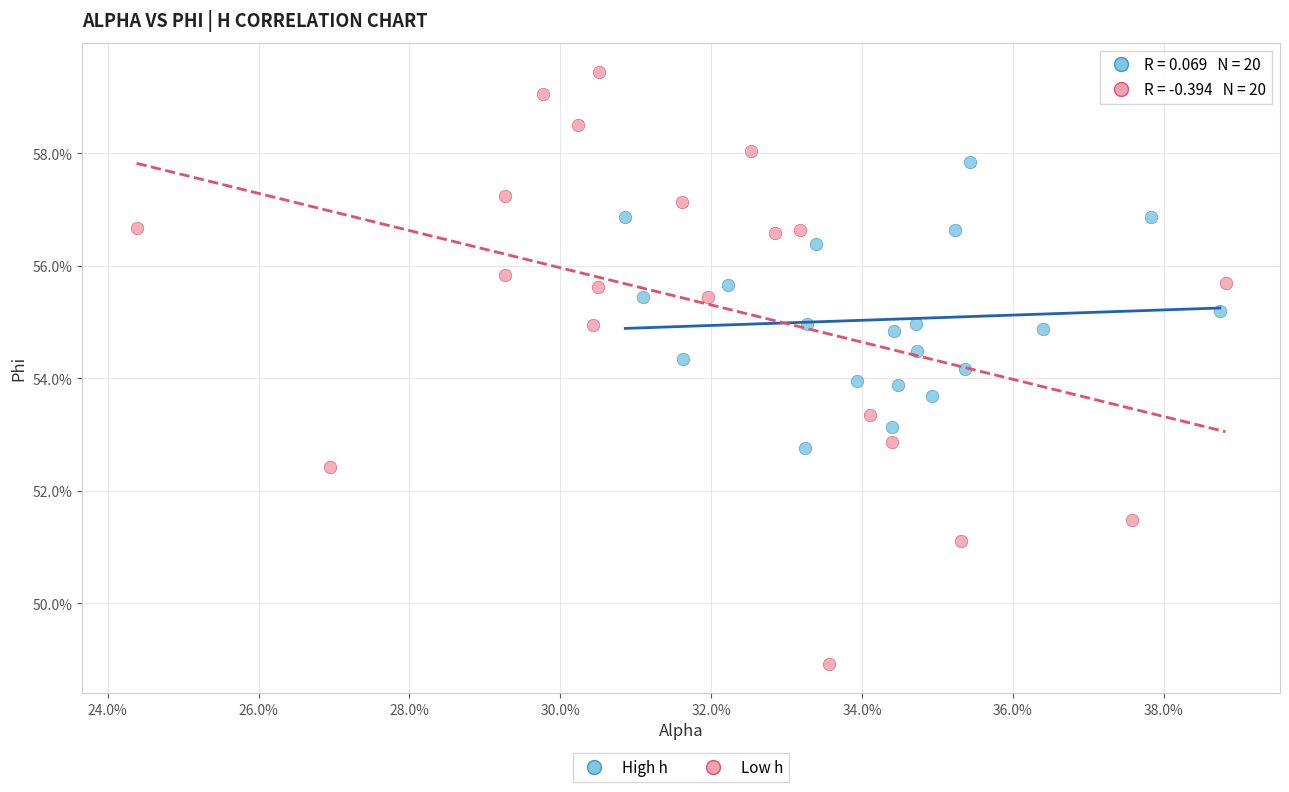

Which series has the largest Y range (max minus min)?

Low h